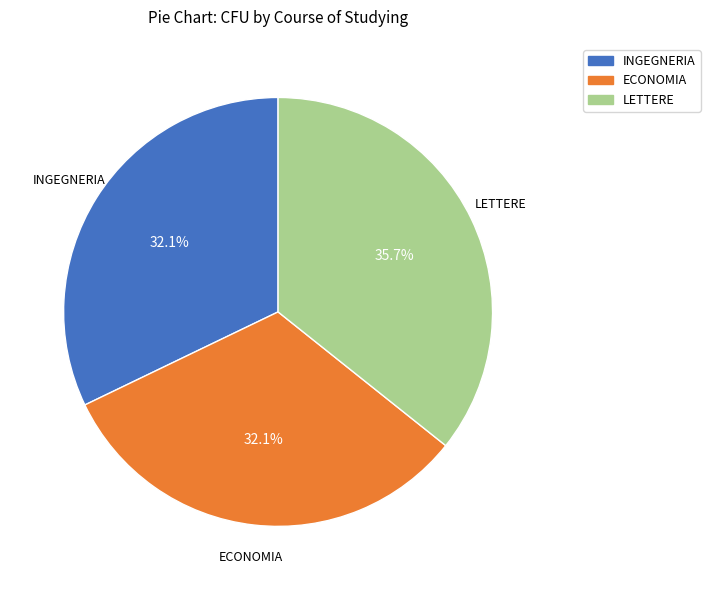

Is there any slice that represents more than half of the pie?

No